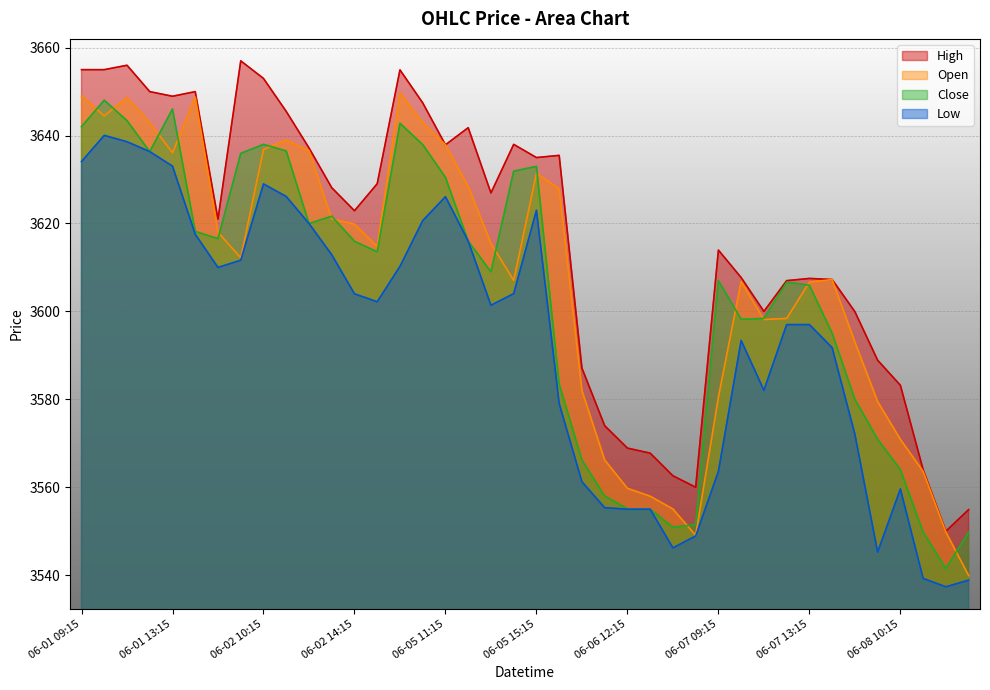

At which label is Close closest to 3594?

06-07 14:15